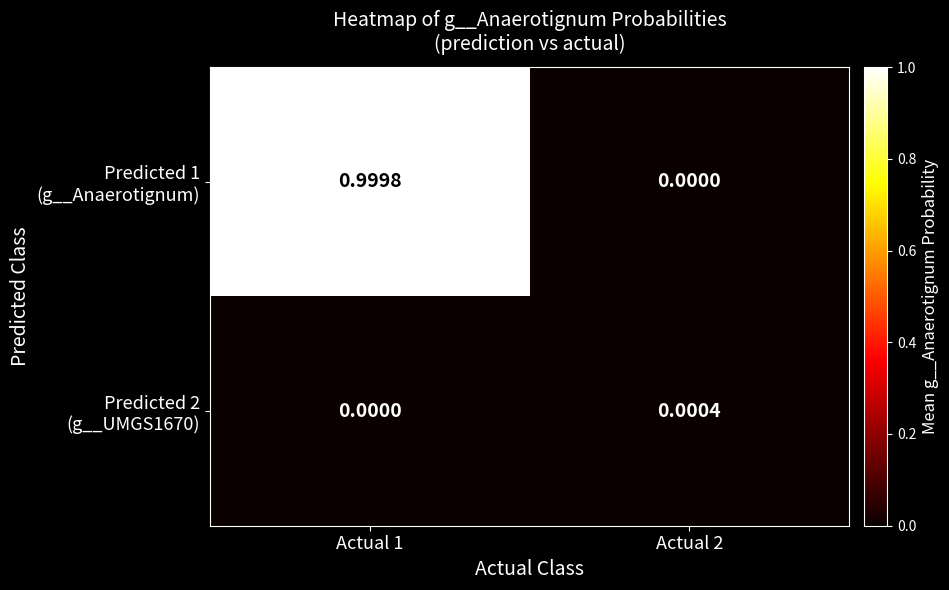

How many distinct data groups are displayed?

2